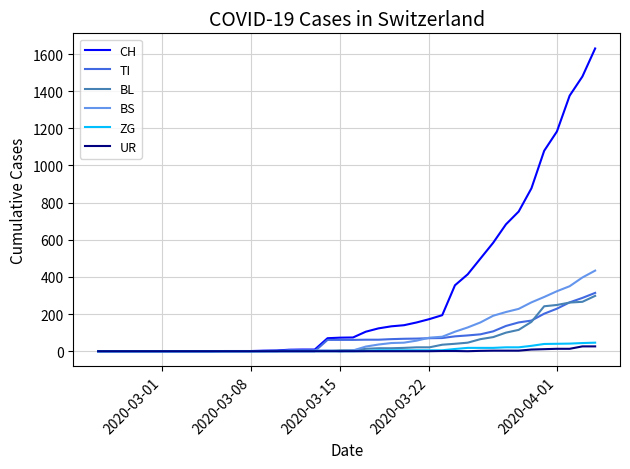

What is the highest value of the BS series?

434